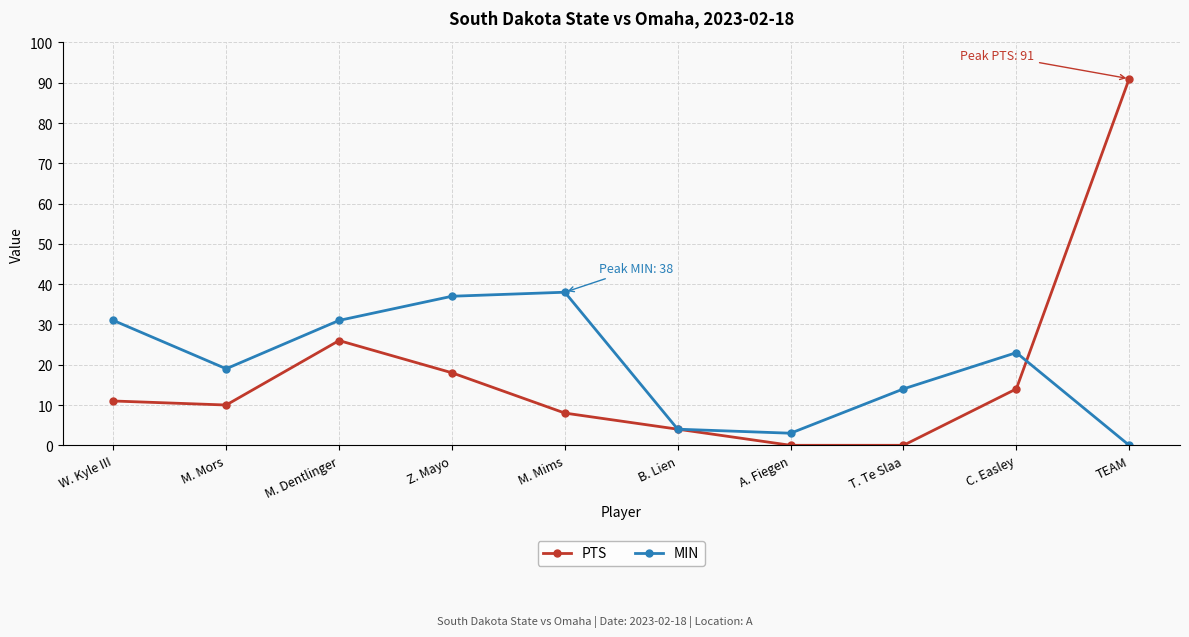

Where does the MIN series first go above 23?

W. Kyle III